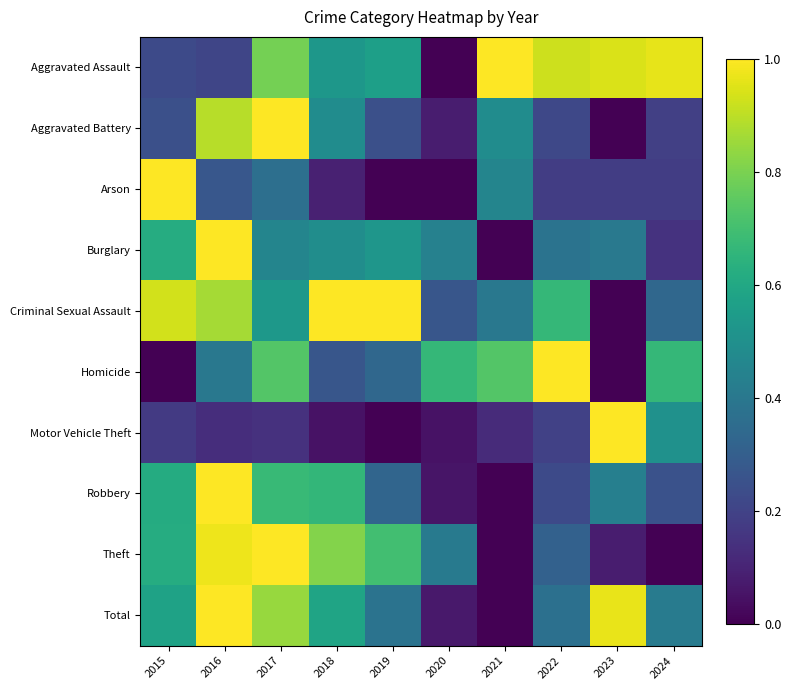

Count the number of data series in this chart.

10